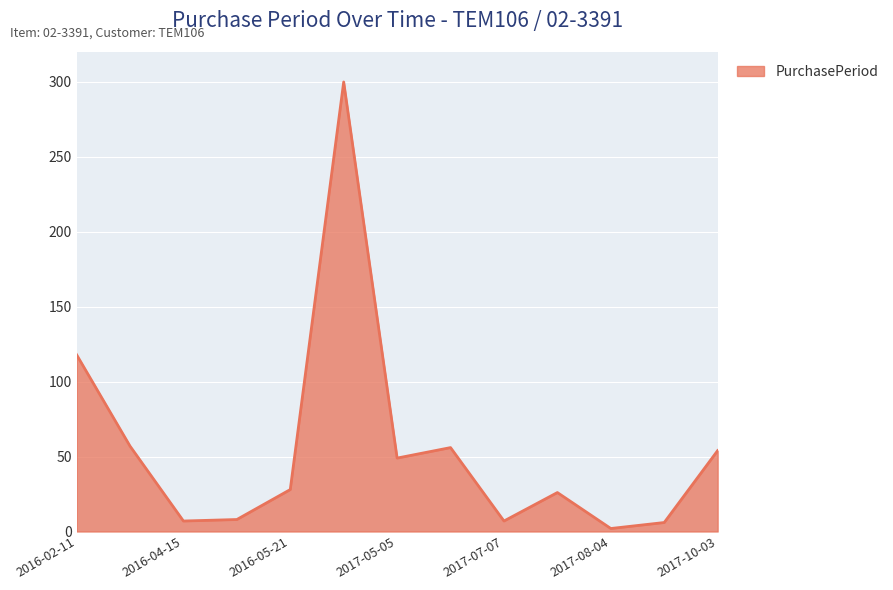

What is the difference between the maximum and minimum values?

298